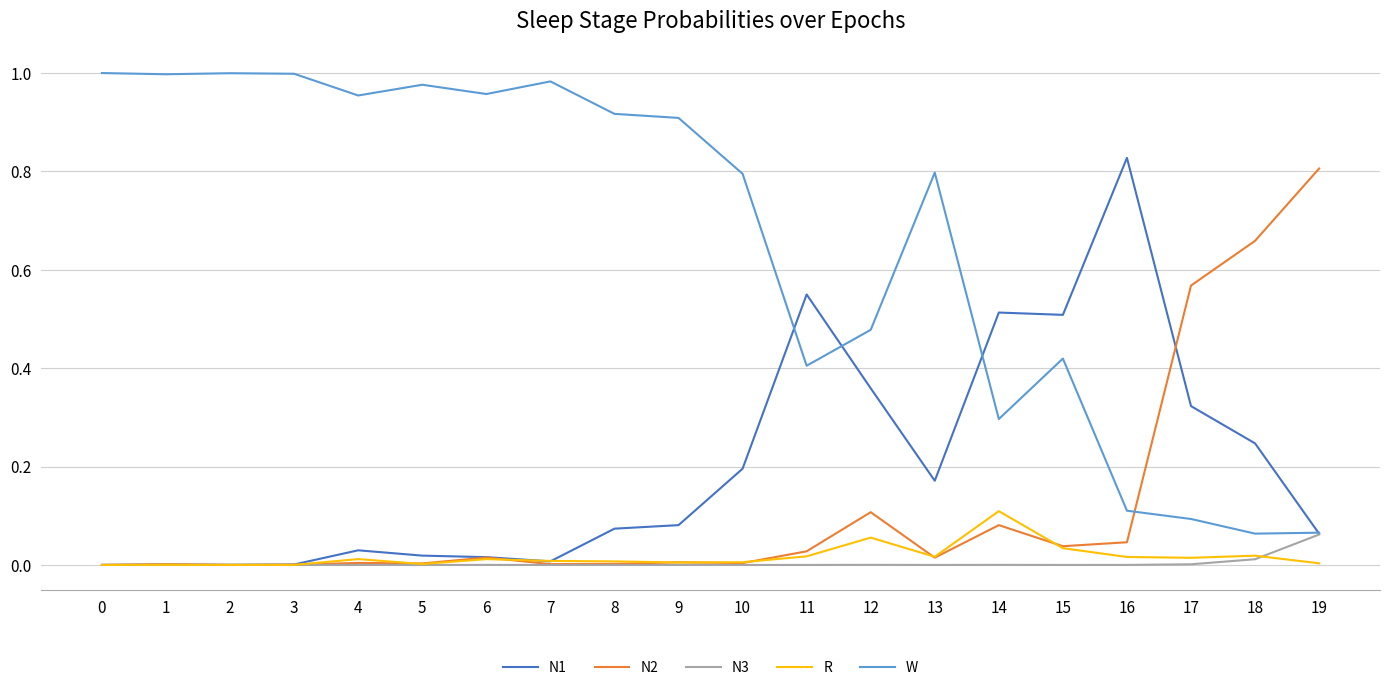

How many lines are shown in the chart?

5